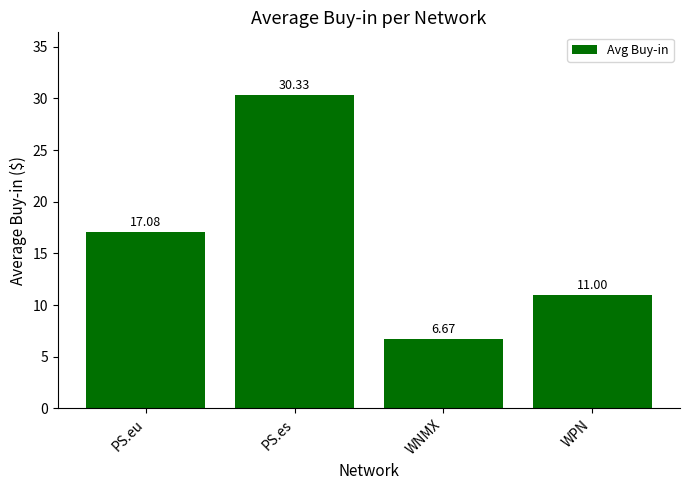

Which label corresponds to the smallest value in the chart?

WNMX